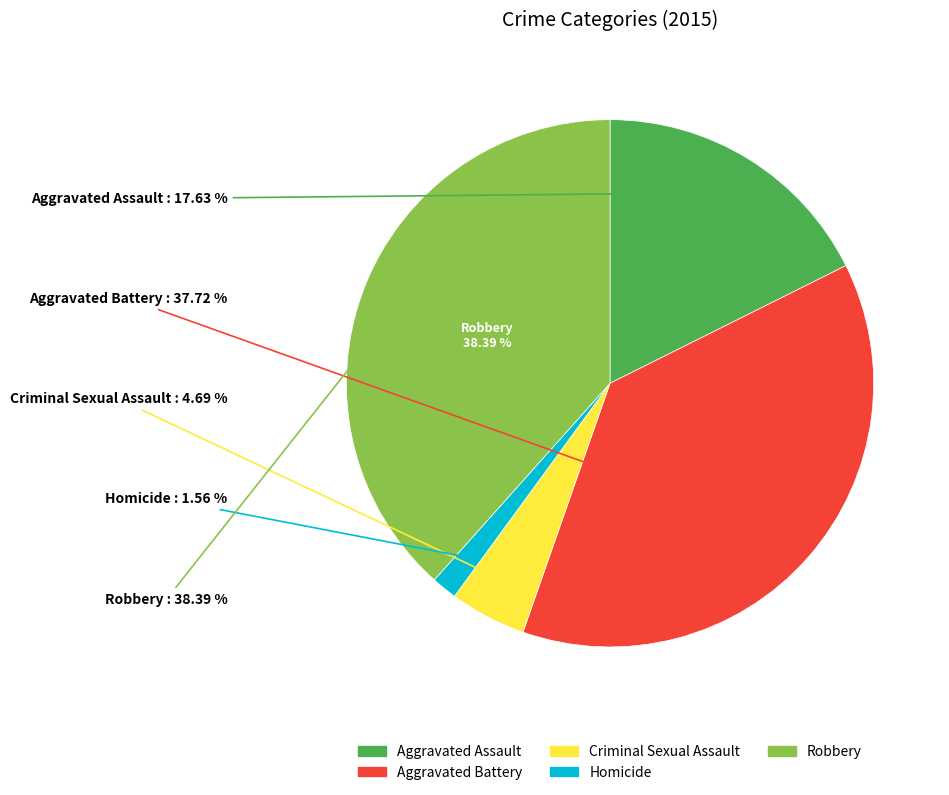

To the nearest percent, what percentage of the pie is Aggravated Assault?

18%